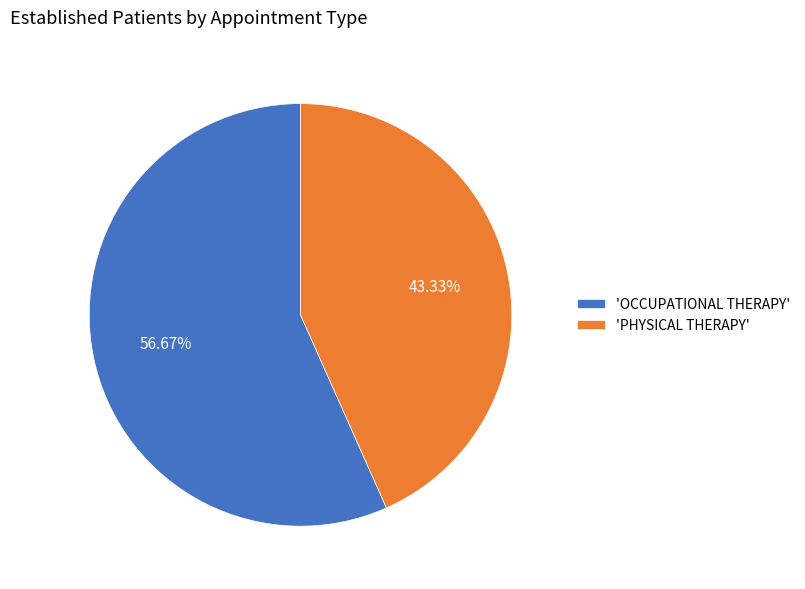

Count the number of slices in the pie.

2